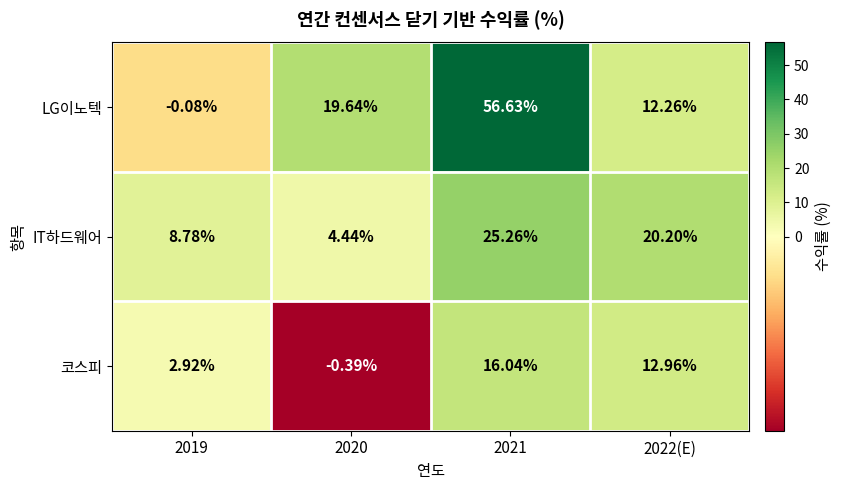

Which series has the widest spread of values?

LG이노텍